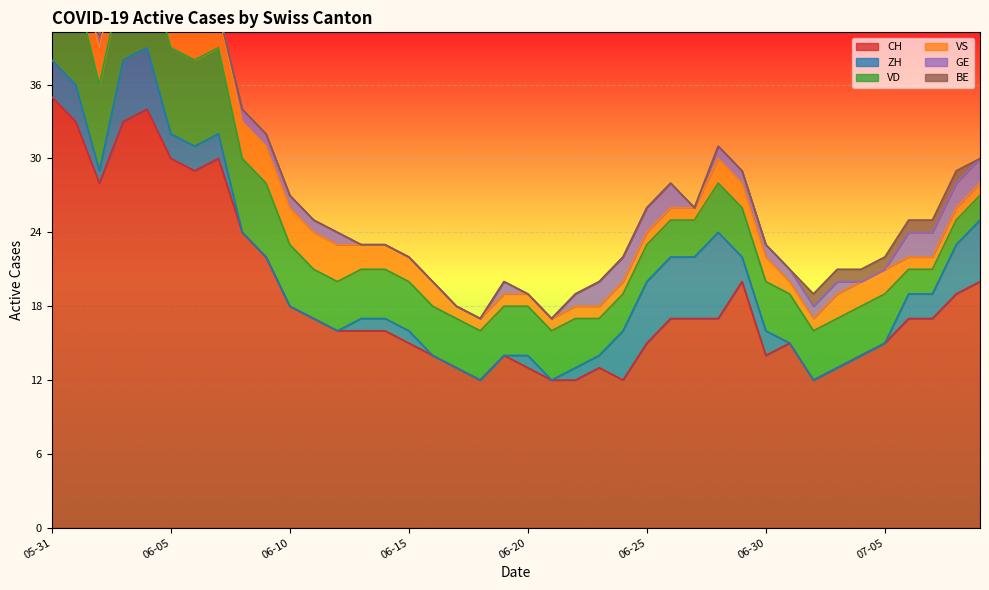

How many VD values are between 4 and 6?

23